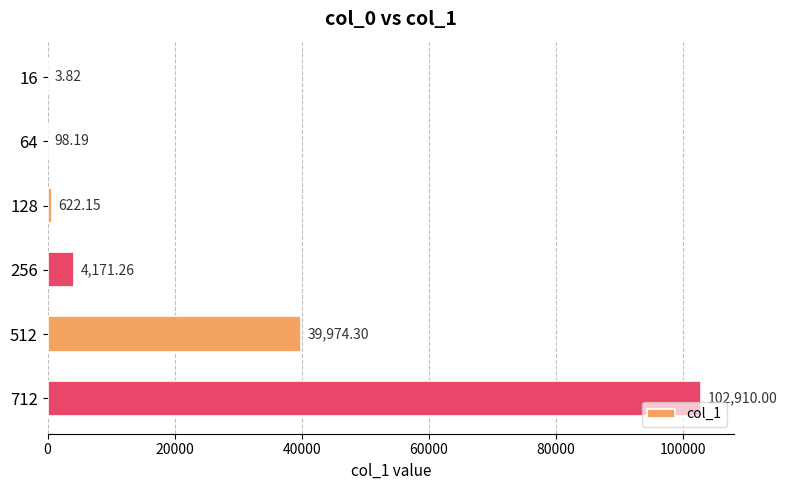

What is the sum of the values at 64 and 16?

102.0